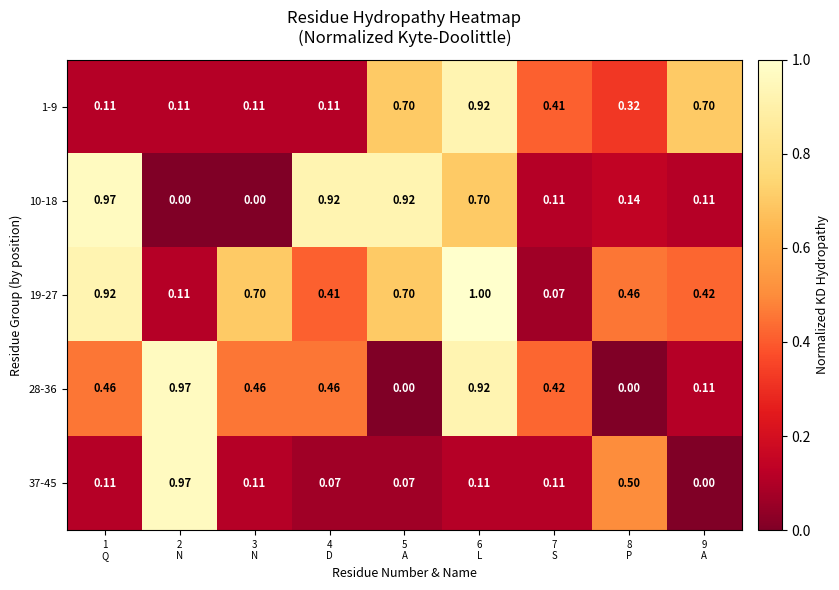

What is the greatest value displayed?

1.0